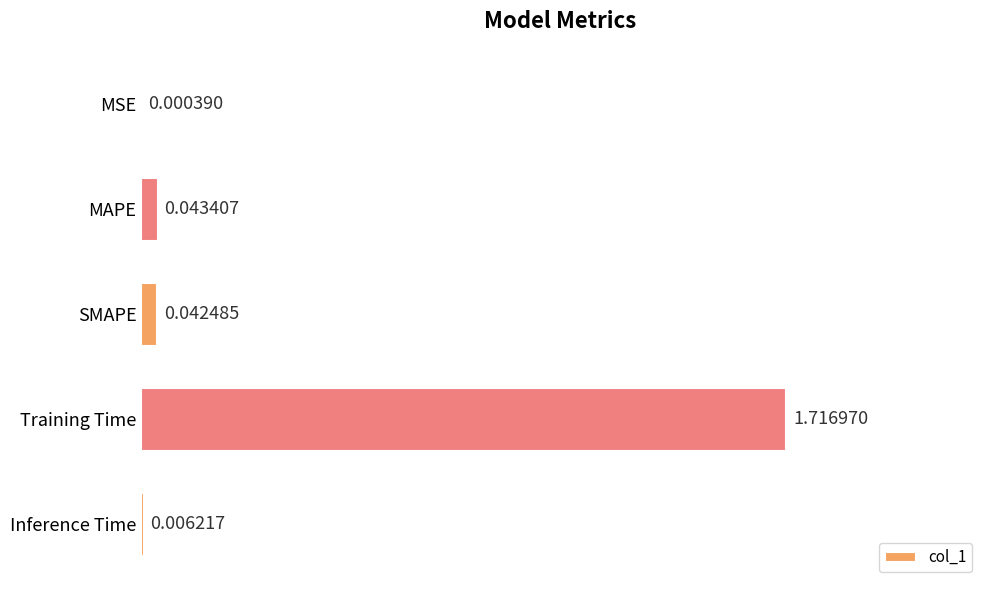

At which label is the value closest to 0?

MSE